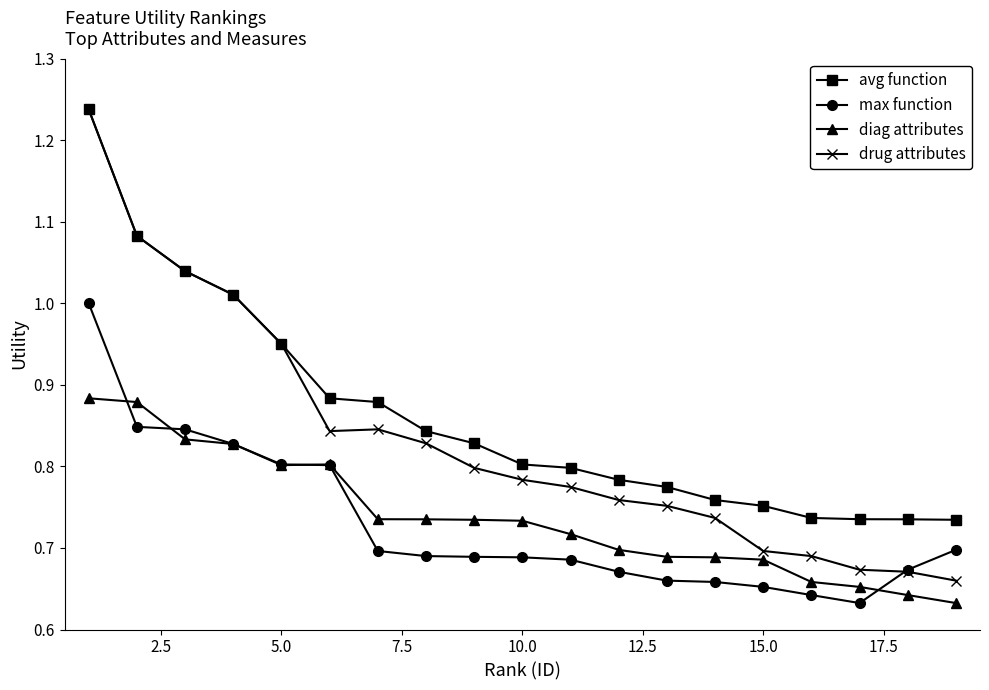

At how many categories does at least one series exceed 0?

19